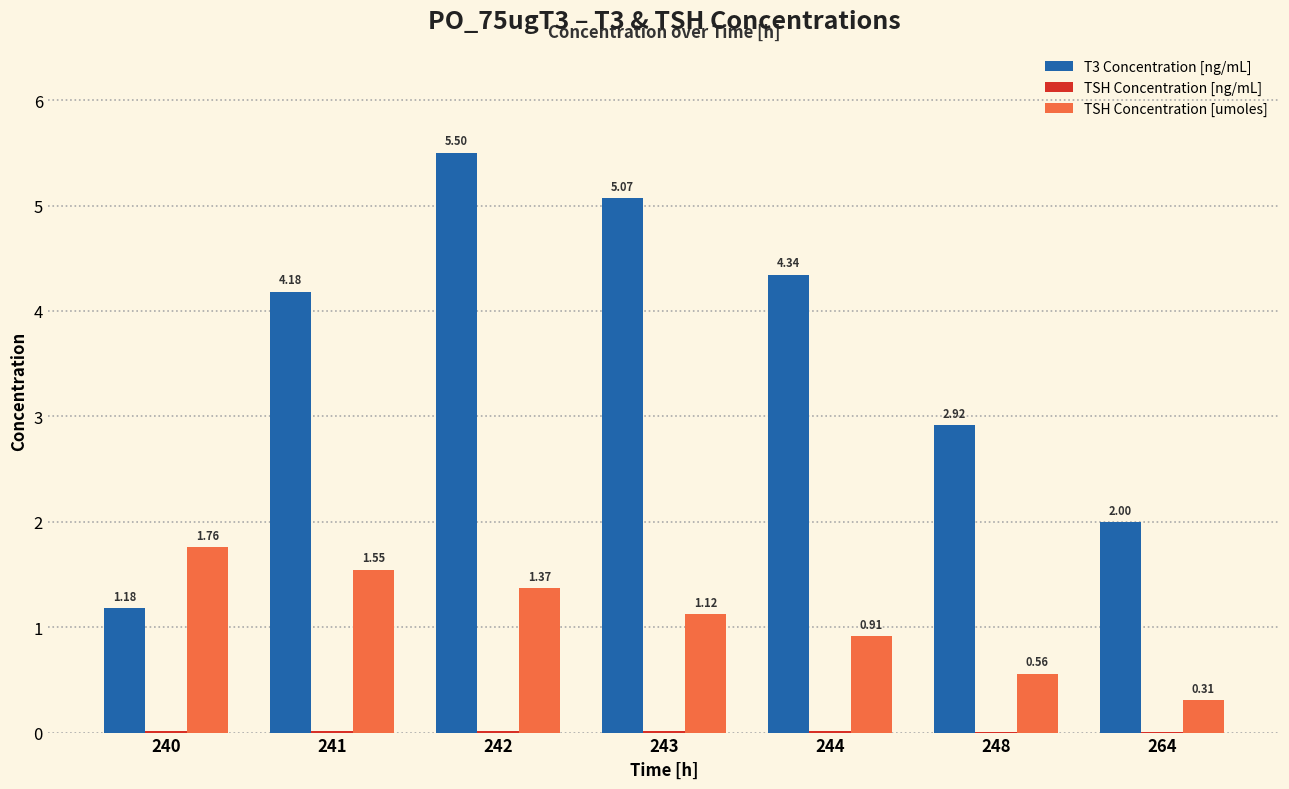

At which category is the sum across all series the highest?

242